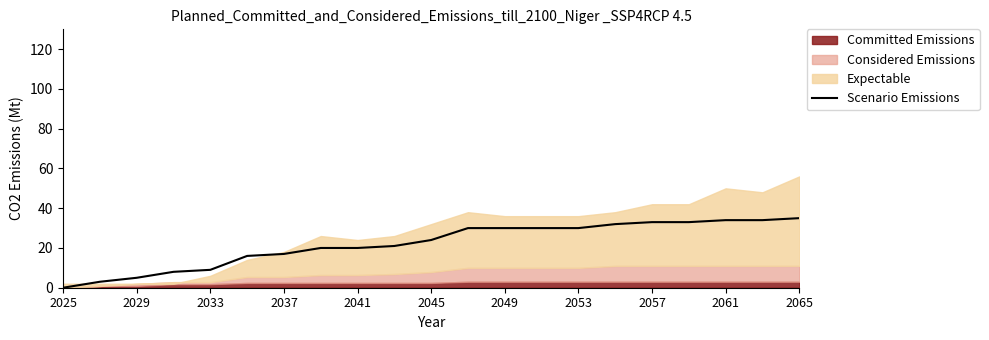

Is it true that Scenario Emissions equals 9 at 2033?

True